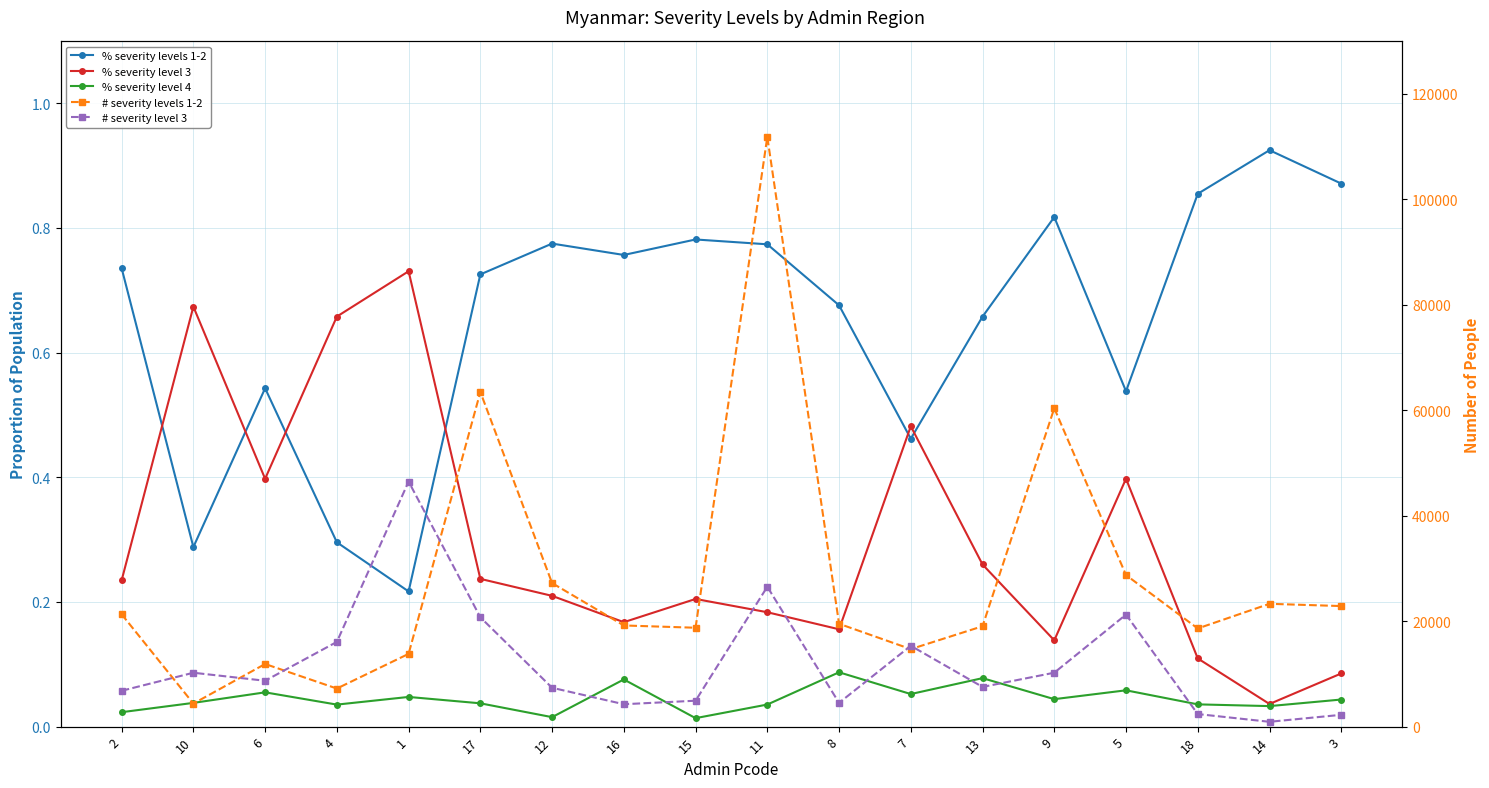

Reading left to right, list all the values displayed in this chart.

% severity levels 1-2: 2=0.7	10=0.3	6=0.5	4=0.3	1=0.2	17=0.7	12=0.8	16=0.8	15=0.8	11=0.8	8=0.7	7=0.5	13=0.7	9=0.8	5=0.5	18=0.9	14=0.9	3=0.9
% severity level 3: 2=0.2	10=0.7	6=0.4	4=0.7	1=0.7	17=0.2	12=0.2	16=0.2	15=0.2	11=0.2	8=0.2	7=0.5	13=0.3	9=0.1	5=0.4	18=0.1	14=0.0	3=0.1
% severity level 4: 2=0.0	10=0.0	6=0.1	4=0.0	1=0.0	17=0.0	12=0.0	16=0.1	15=0.0	11=0.0	8=0.1	7=0.1	13=0.1	9=0.0	5=0.1	18=0.0	14=0.0	3=0.0
# severity levels 1-2: 2=21301.7	10=4369.0	6=11876.3	4=7221.2	1=13797.3	17=63449.9	12=27215.6	16=19181.4	15=18750.4	11=111816.1	8=19502.2	7=14694.1	13=19035.4	9=60371.6	5=28739.5	18=18612.2	14=23288.4	3=22860.0
# severity level 3: 2=6798.3	10=10217.7	6=8699.4	4=16063.8	1=46473.0	17=20732.7	12=7368.0	16=4247.6	15=4913.7	11=26519.9	8=4506.0	7=15328.9	13=7527.4	9=10224.6	5=21242.2	18=2382.5	14=915.3	3=2238.0